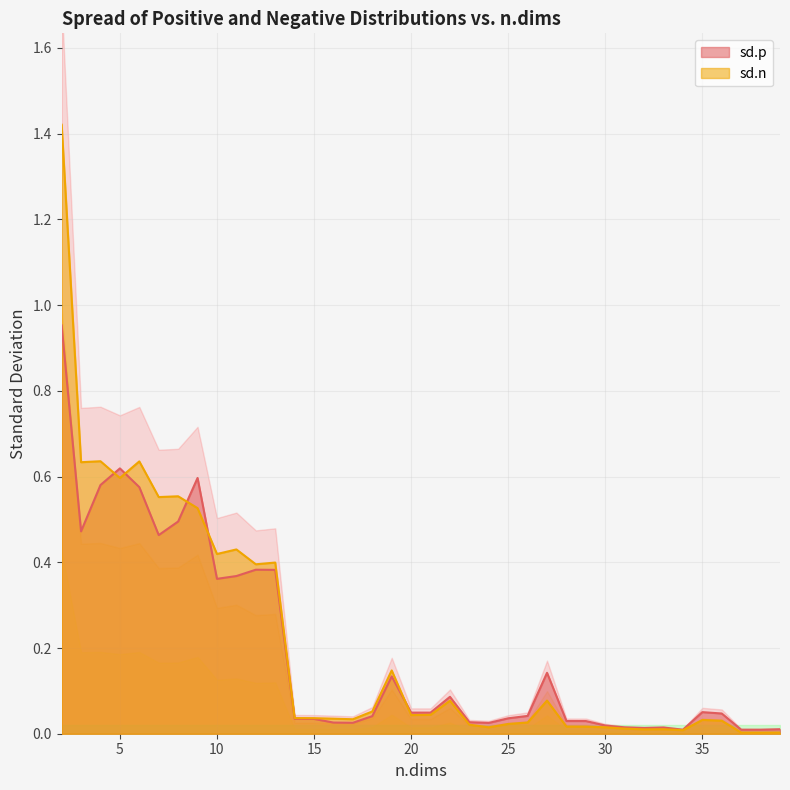

Reading left to right, list all the values displayed in this chart.

sd.p: 1.0	0.5	0.6	0.6	0.6	0.5	0.5	0.6	0.4	0.4	0.4	0.4	0.0	0.0	0.0	0.0	0.0	0.1	0.0	0.0	0.1	0.0	0.0	0.0	0.0	0.1	0.0	0.0	0.0	0.0	0.0	0.0	0.0	0.1	0.0	0.0	0.0	0.0
sd.n: 1.4	0.6	0.6	0.6	0.6	0.6	0.6	0.5	0.4	0.4	0.4	0.4	0.0	0.0	0.0	0.0	0.1	0.1	0.0	0.0	0.1	0.0	0.0	0.0	0.0	0.1	0.0	0.0	0.0	0.0	0.0	0.0	0.0	0.0	0.0	0.0	0.0	0.0